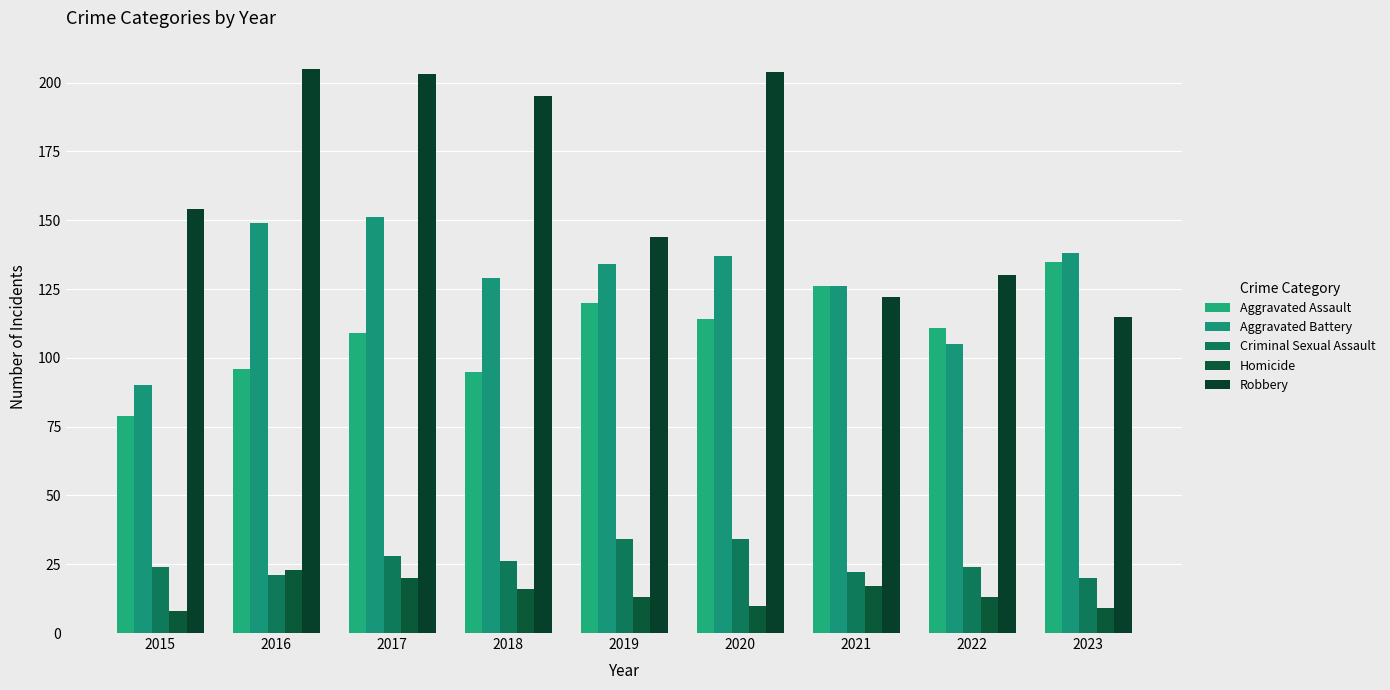

Is the value of Criminal Sexual Assault at 2023 greater than the value of Homicide at 2022?

Yes